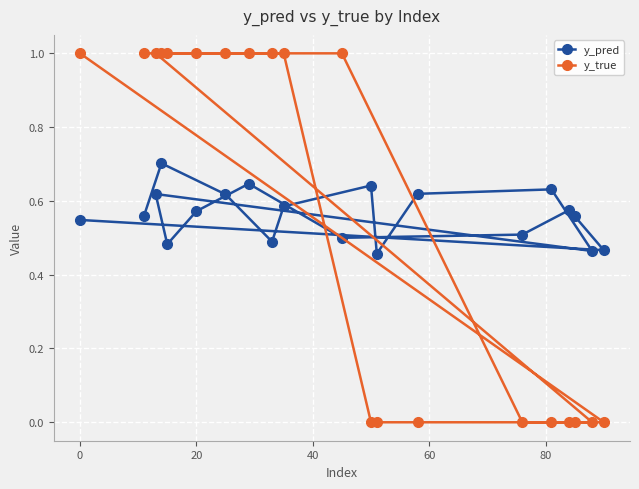

What is the sum of all y_true values?

11.0